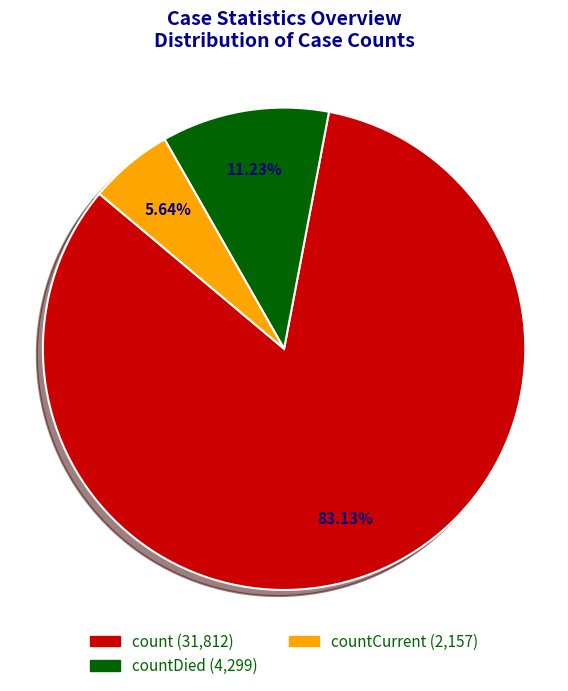

Is there a majority slice in this chart?

Yes